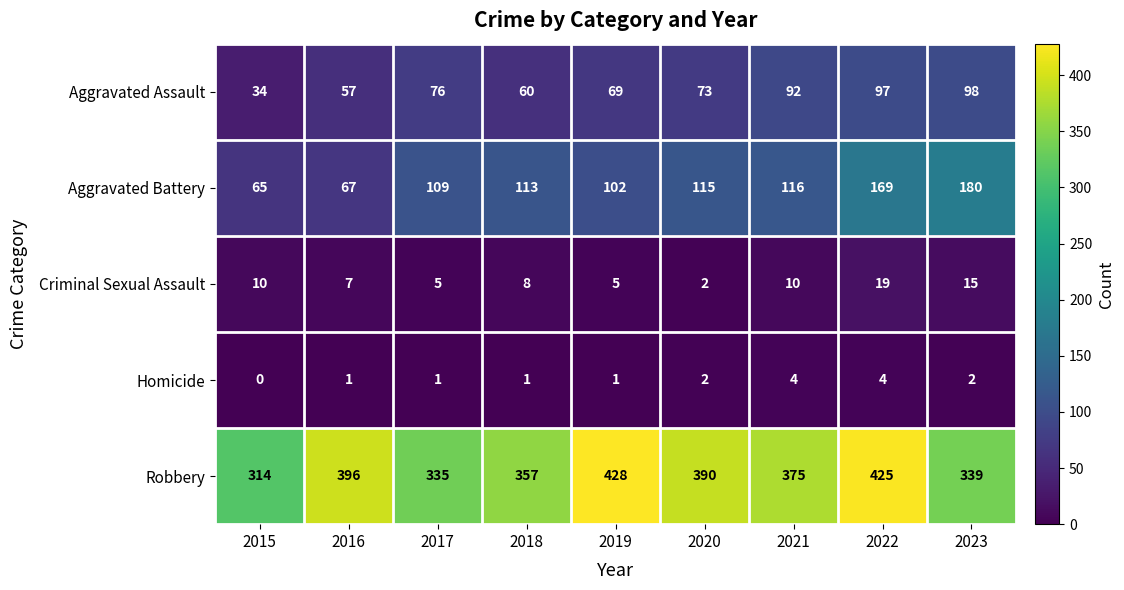

What is the highest value of the Aggravated Assault series?

98